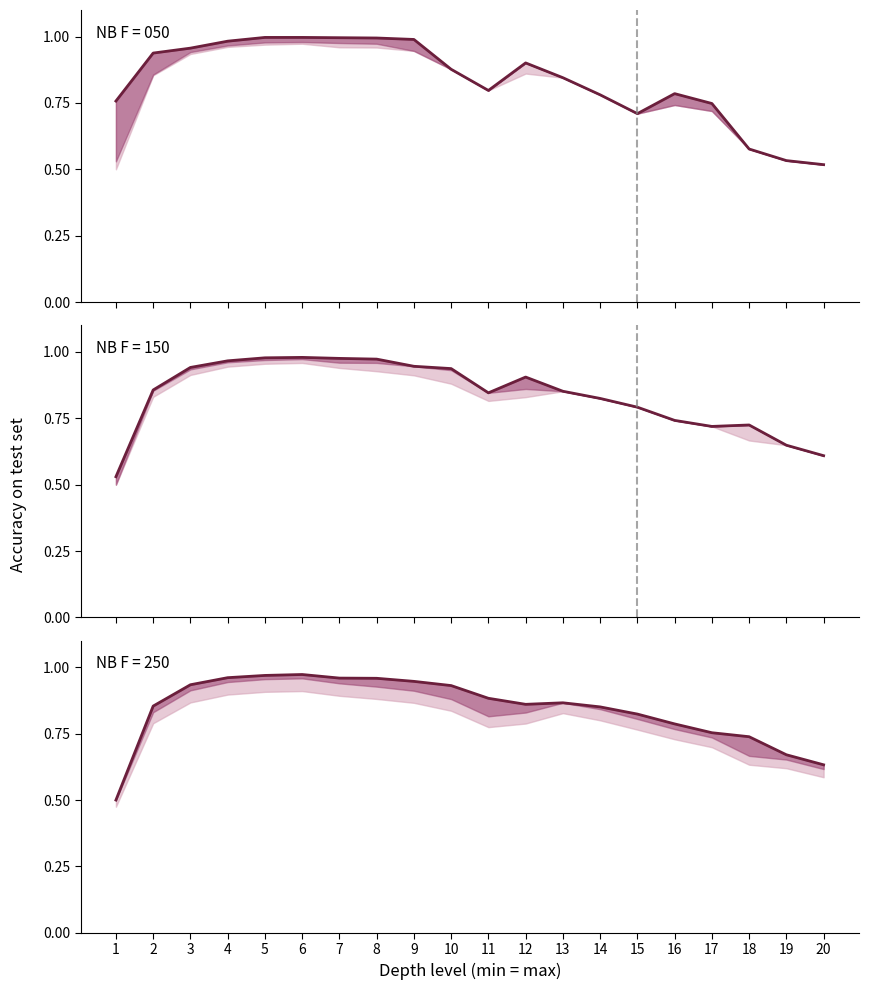

How many categories are shown in the chart?

20